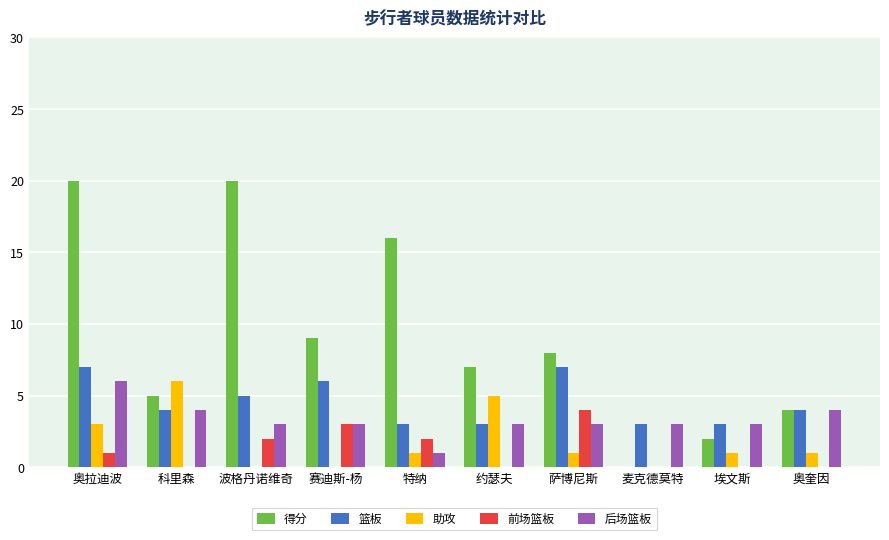

At which category is the sum across all series the highest?

奥拉迪波